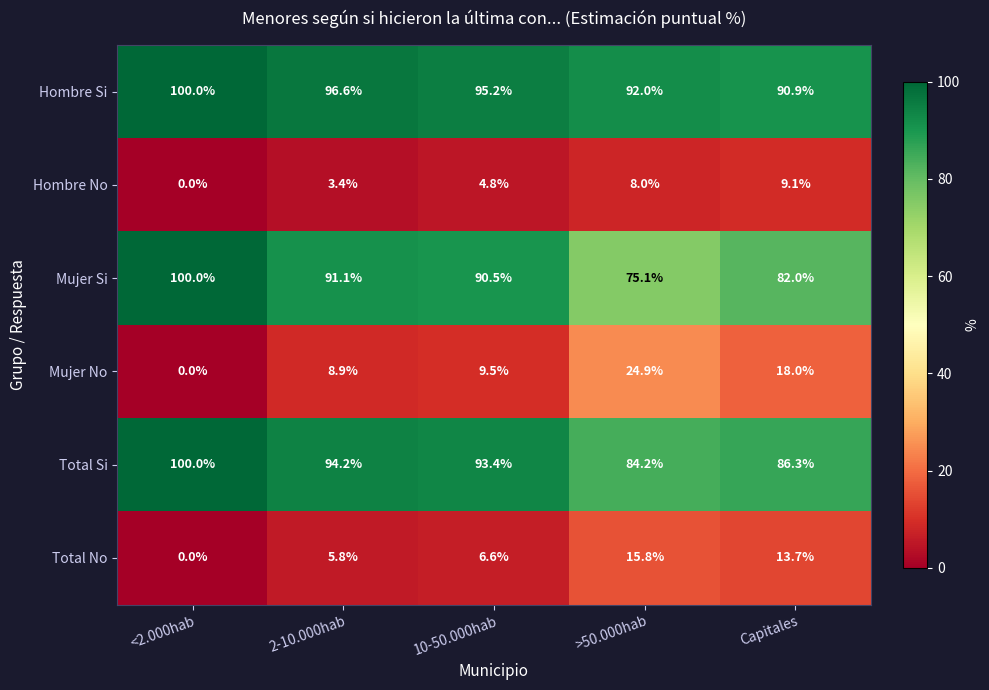

What is the sum of all Mujer Si values?

438.7